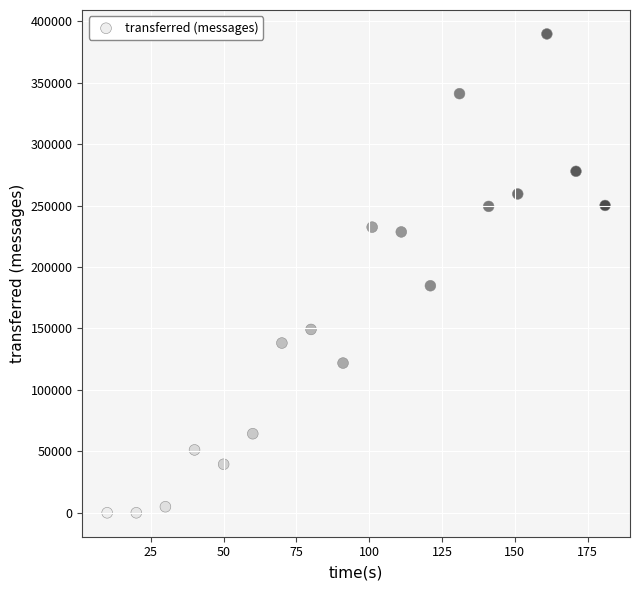

What is the range of X values (max minus min)?

171